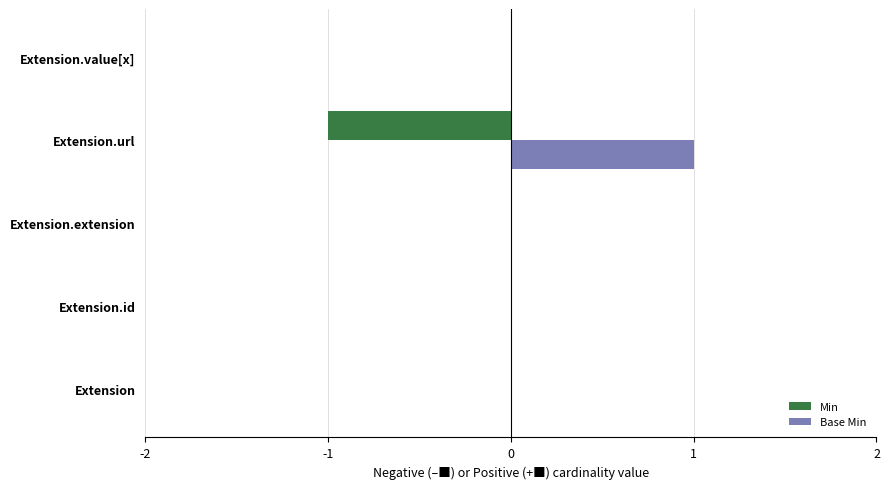

At which category does the chart reach its peak across all series?

Extension.url